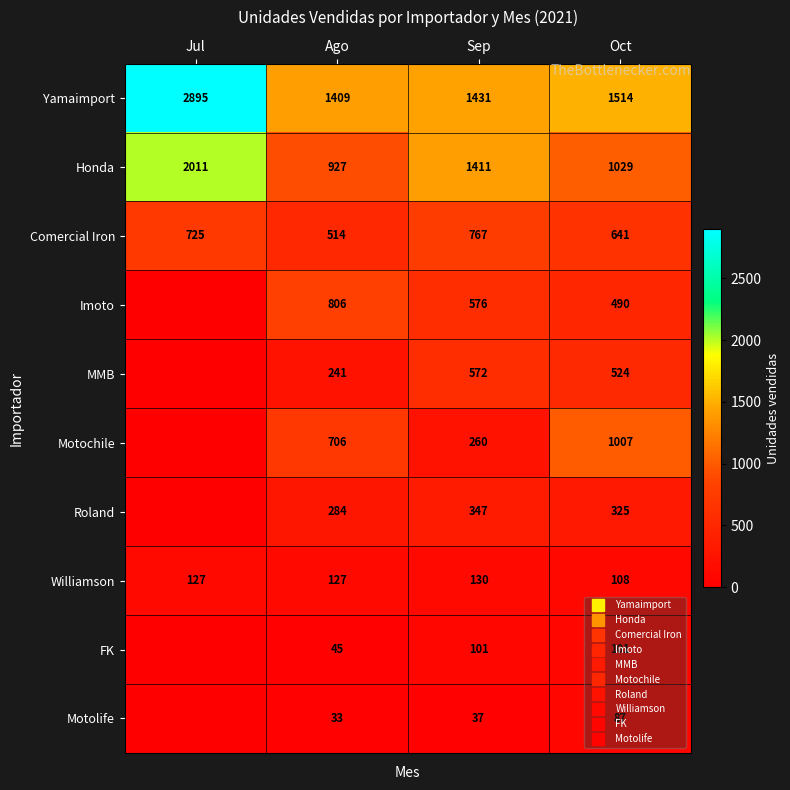

Rank the series at Sep from highest to lowest value.

Yamaimport, Honda, Comercial Iron, Imoto, MMB, Roland, Motochile, Williamson, FK, Motolife